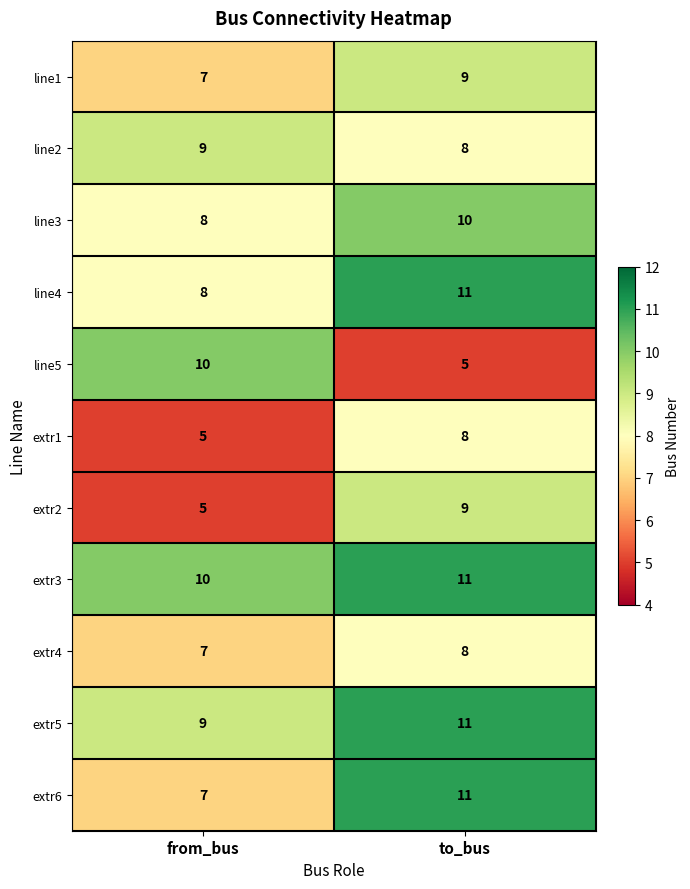

The extr3 series shows 18 at to_bus. True or false?

False